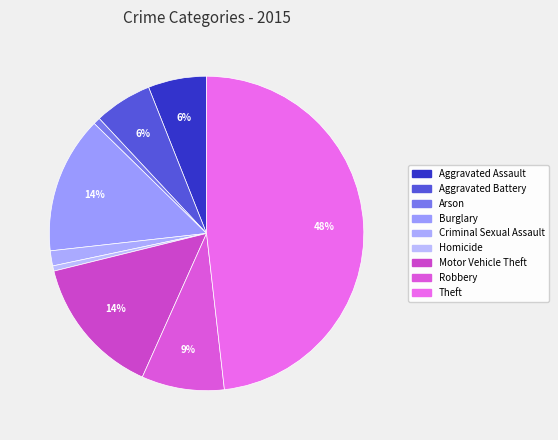

Count the number of slices in the pie.

9